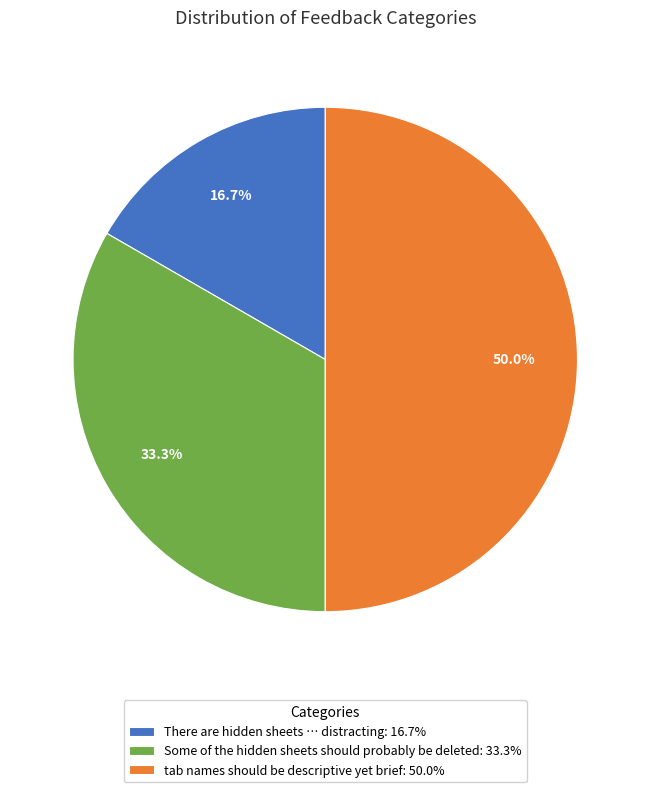

Count the number of slices in the pie.

3